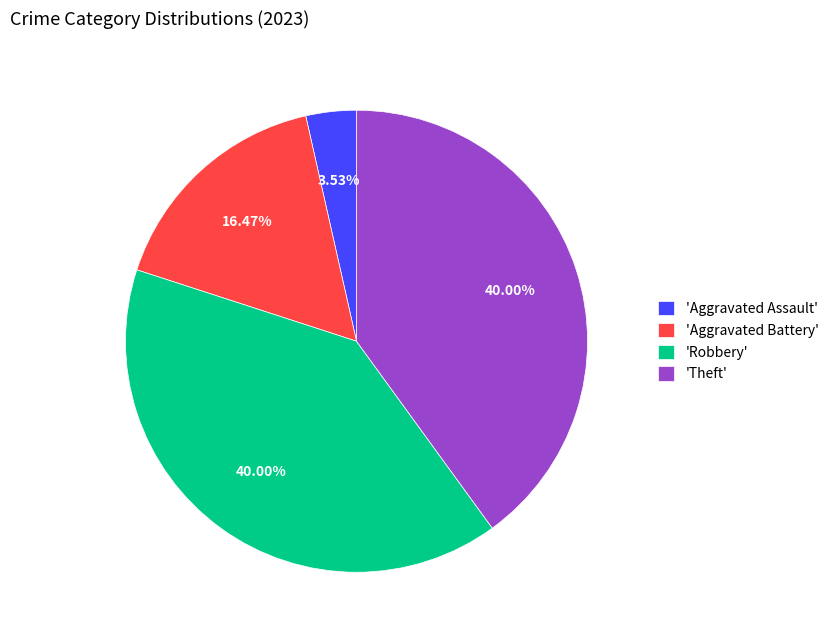

Which has a higher value, 'Robbery' or 'Aggravated Battery'?

'Robbery'